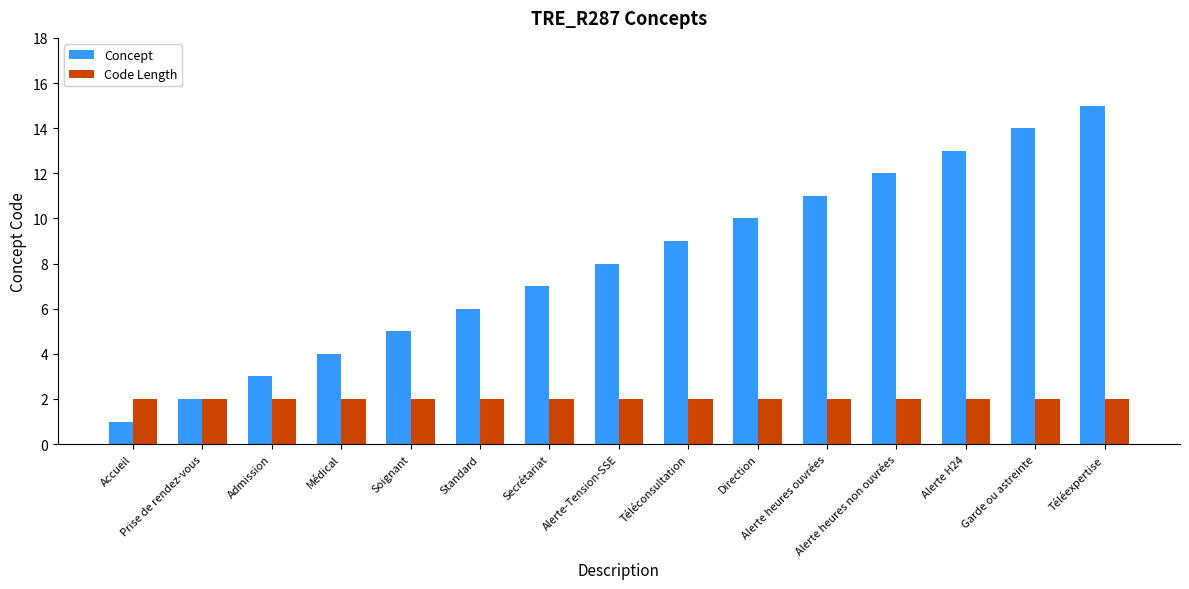

What is the minimum value shown in the chart?

1